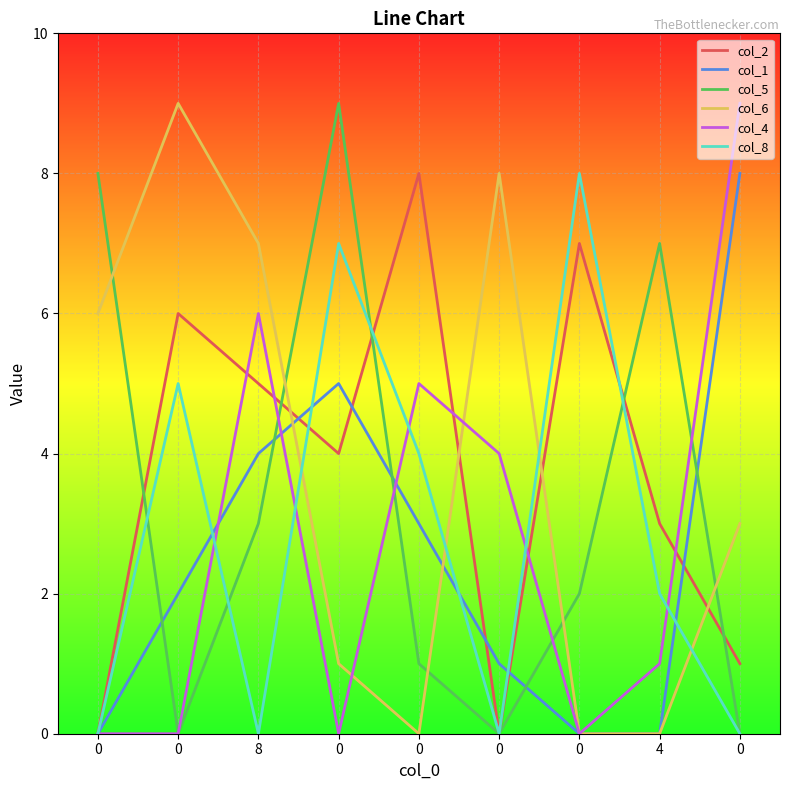

What is the maximum value for col_8?

8